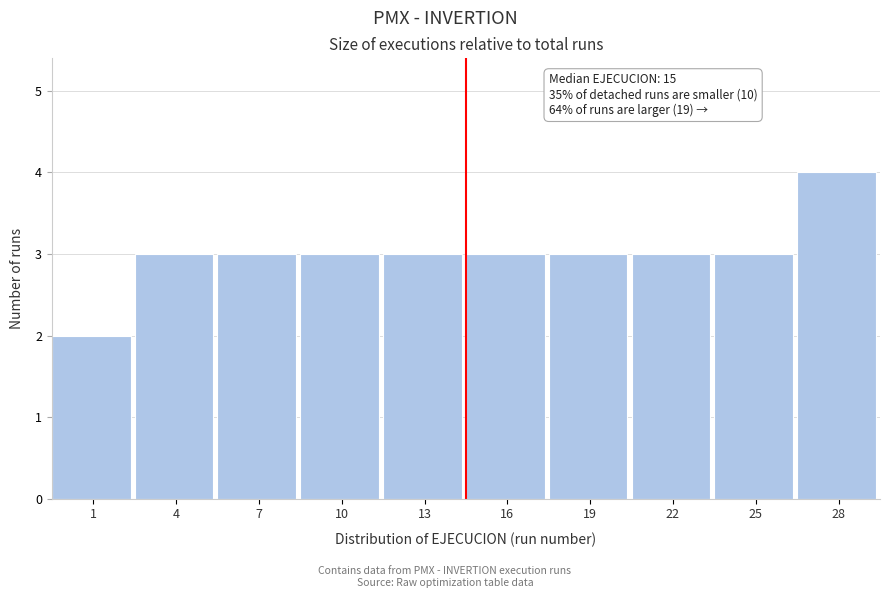

Reading right to left, transcribe all the data shown in this chart.

4	3	3	3	3	3	3	3	3	2